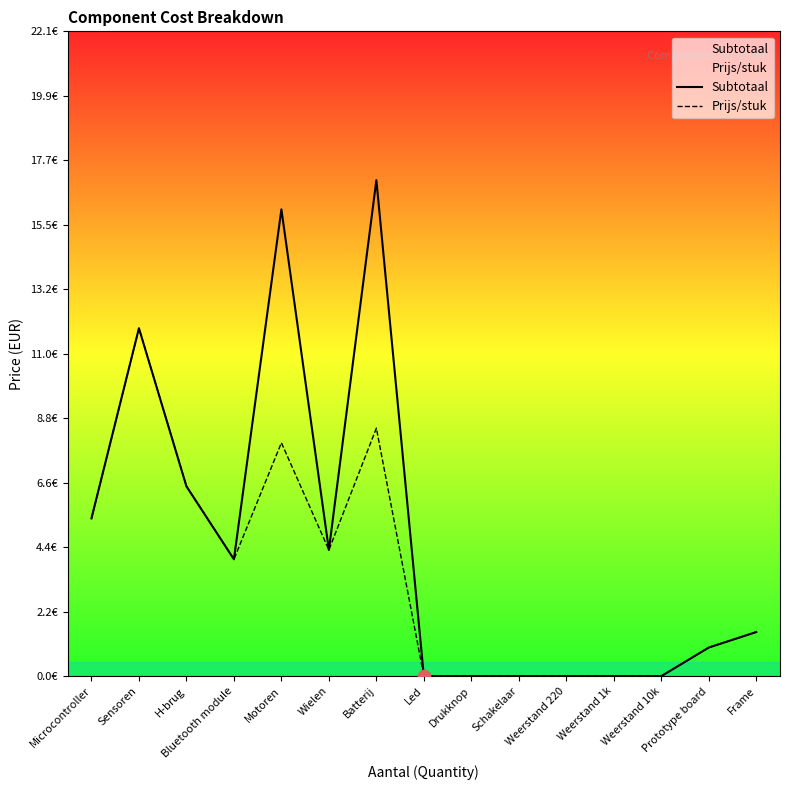

Which series reaches the maximum Y coordinate?

Subtotaal